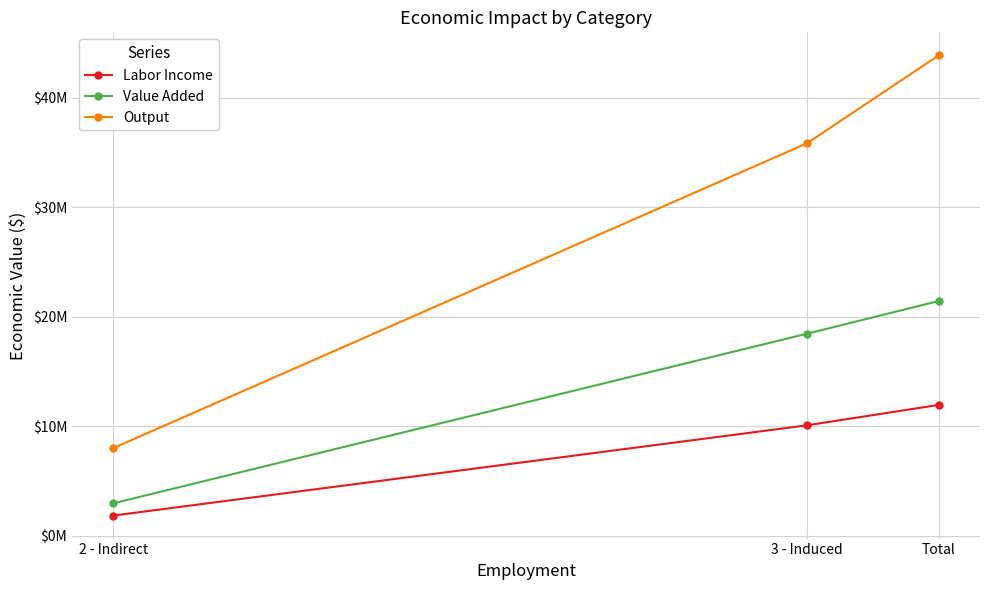

At which category is the sum across all series the highest?

Total